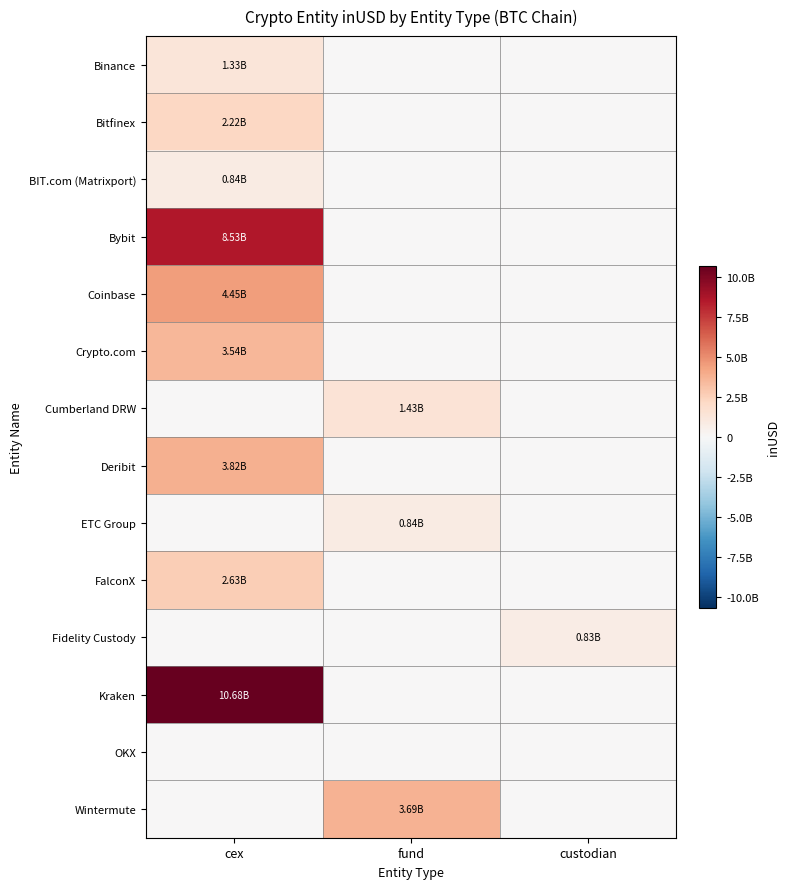

Between custodian and cex, which is larger?

cex